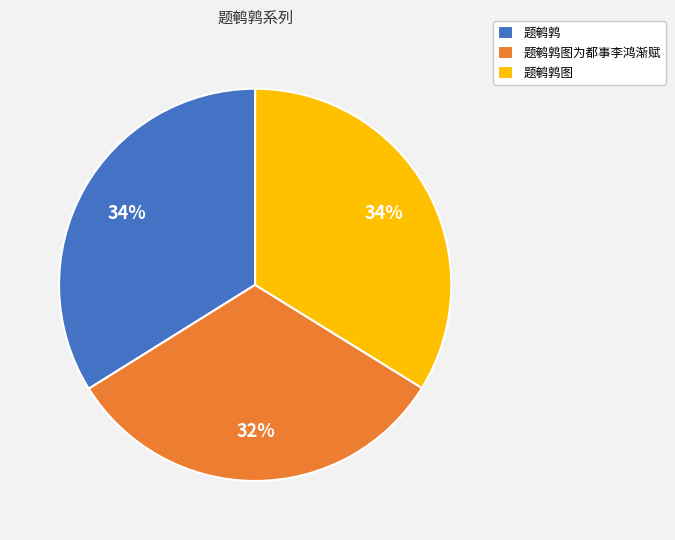

True or false: 题鹌鹑图为都事李鸿渐赋 accounts for 40% of the total.

False